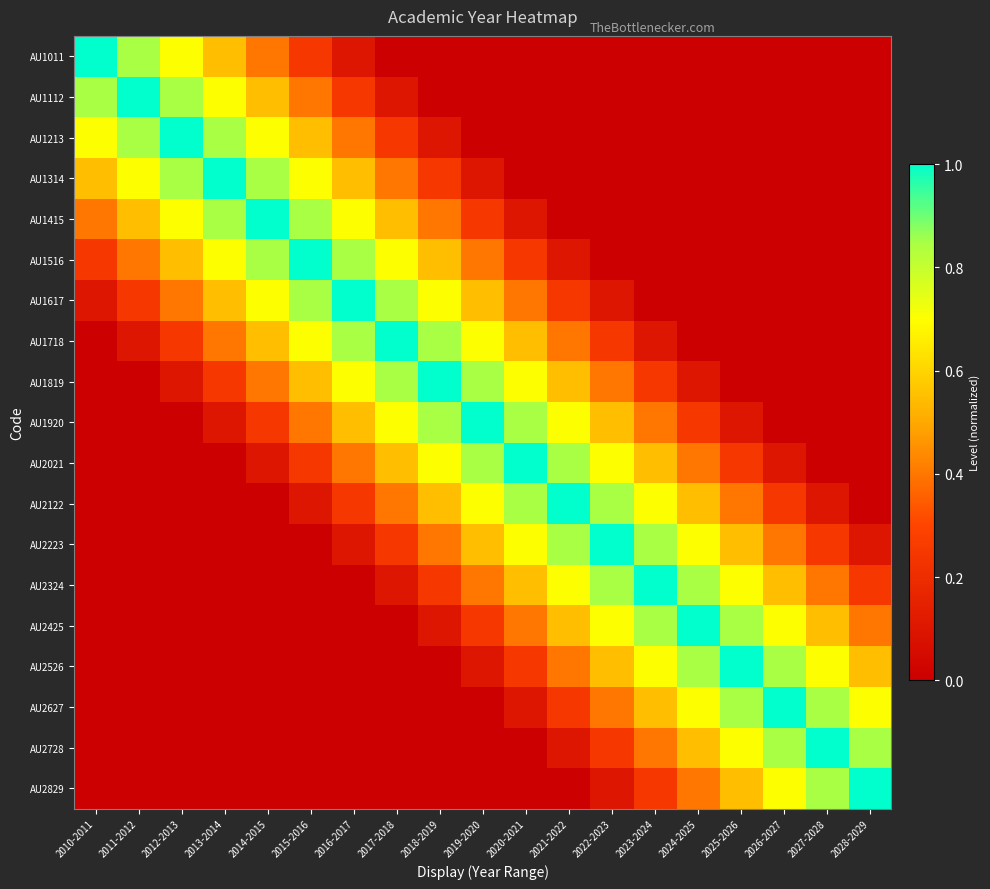

At 2011-2012, list the series in order from largest to smallest.

AU1112, AU1011, AU1213, AU1314, AU1415, AU1516, AU1617, AU1718, AU1819, AU1920, AU2021, AU2122, AU2223, AU2324, AU2425, AU2526, AU2627, AU2728, AU2829